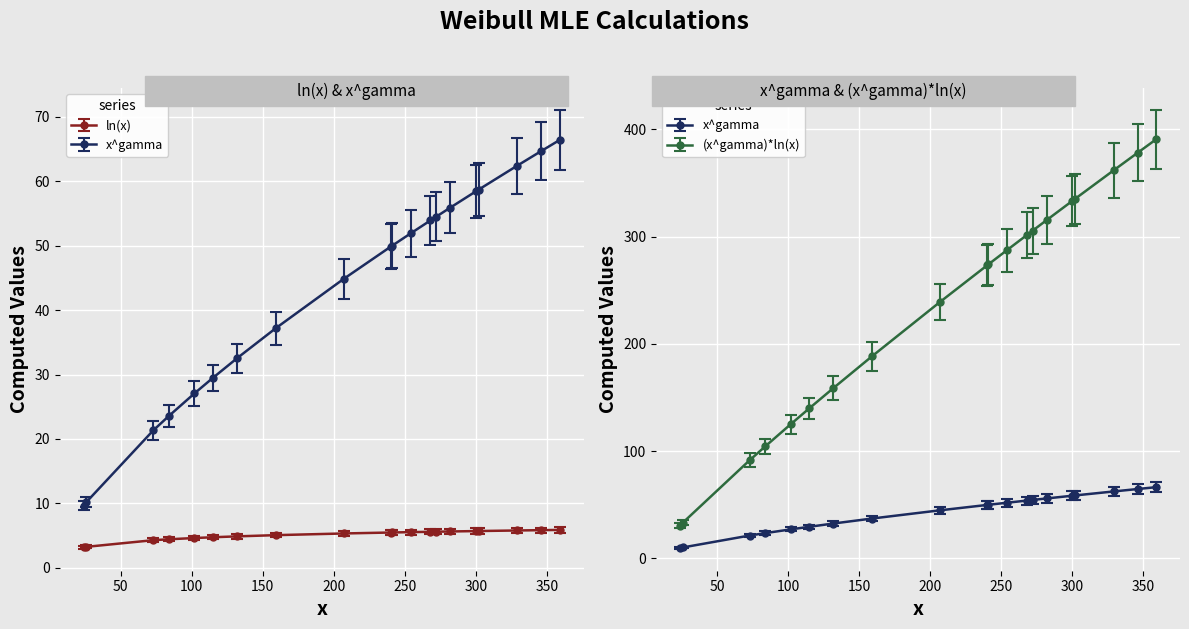

The (x^gamma)*ln(x) series shows 45.0 at 0. True or false?

False